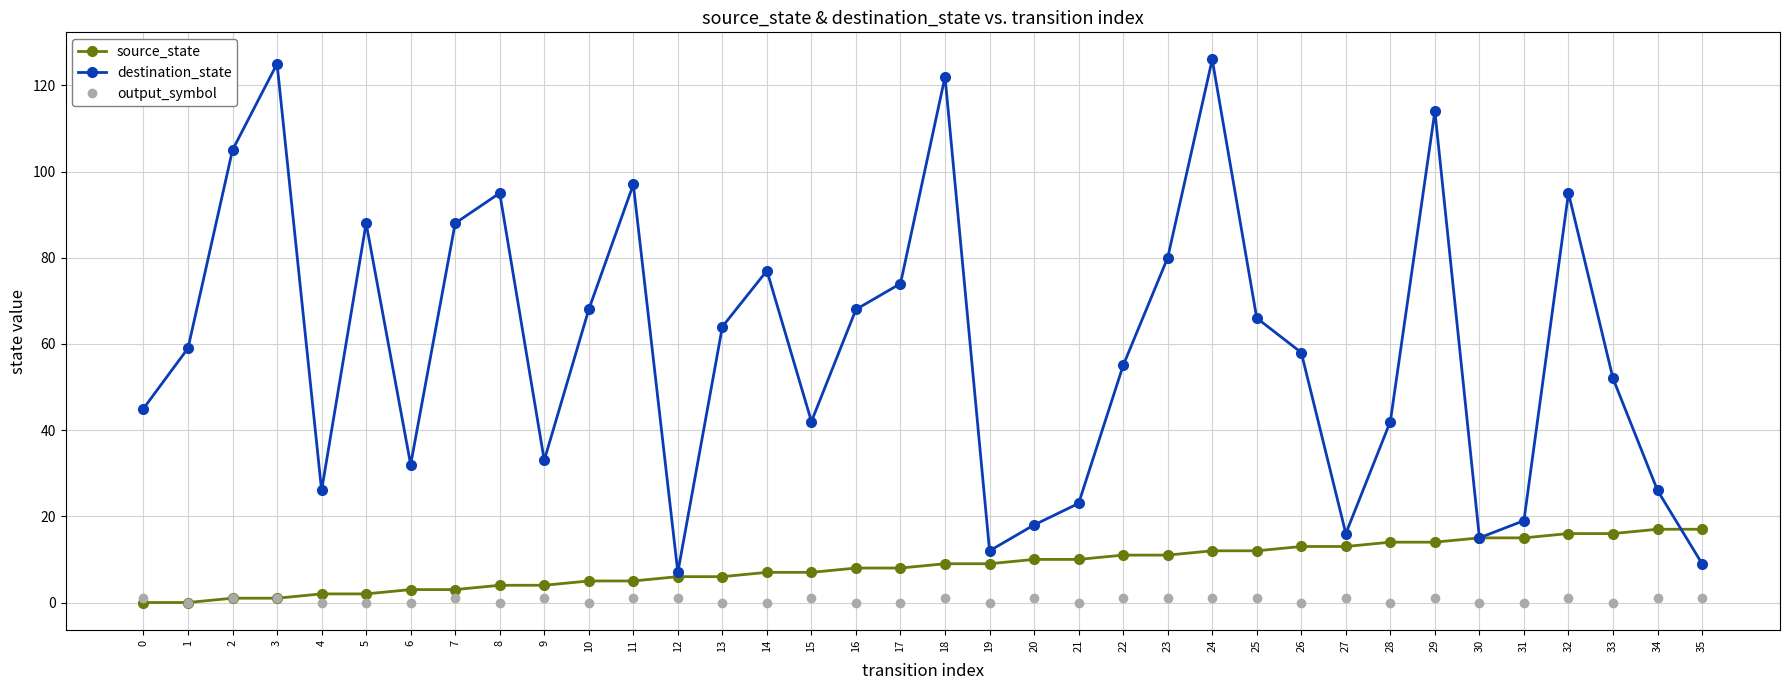

What is the spread (max minus min) of values at 0?

45